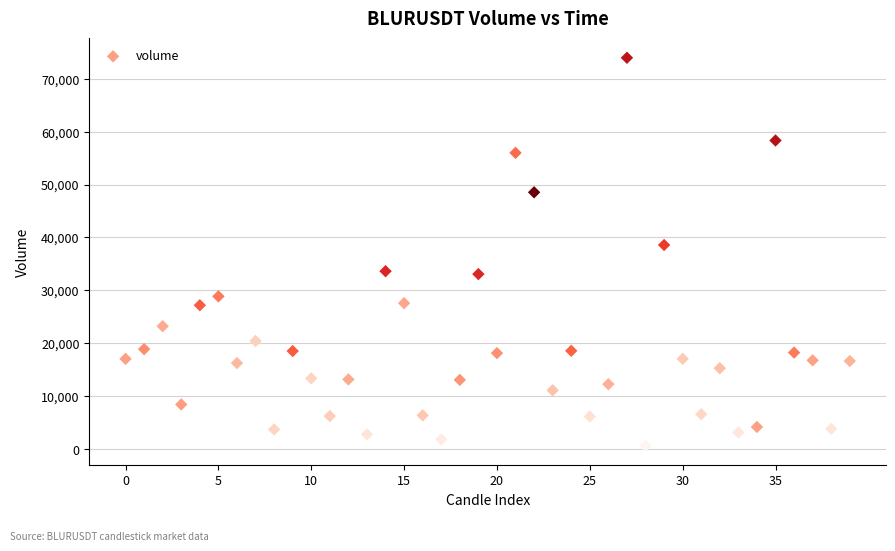

What Y value in the scatter plot is closest to 37294?

38580